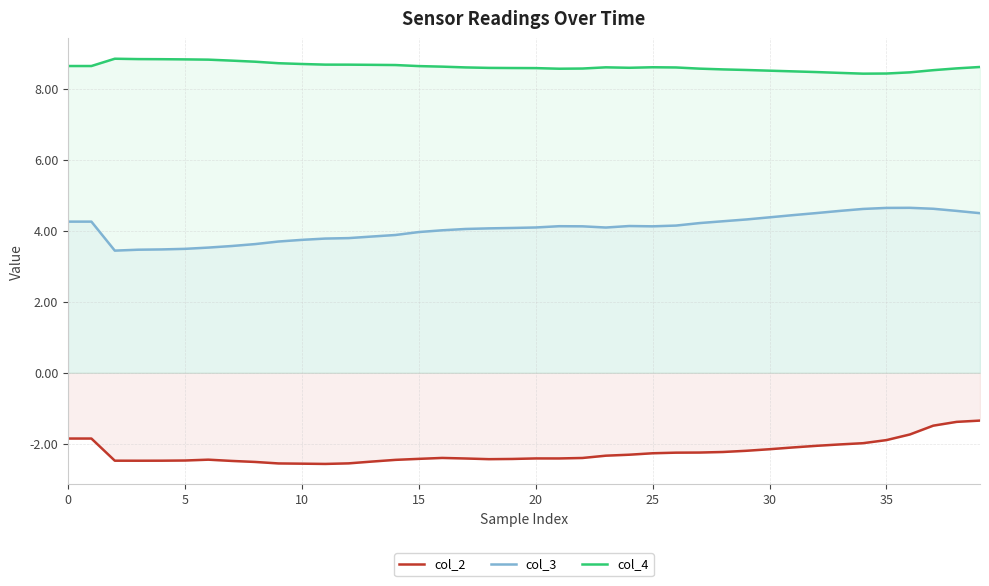

Where is col_4 nearest to the value 8?

34